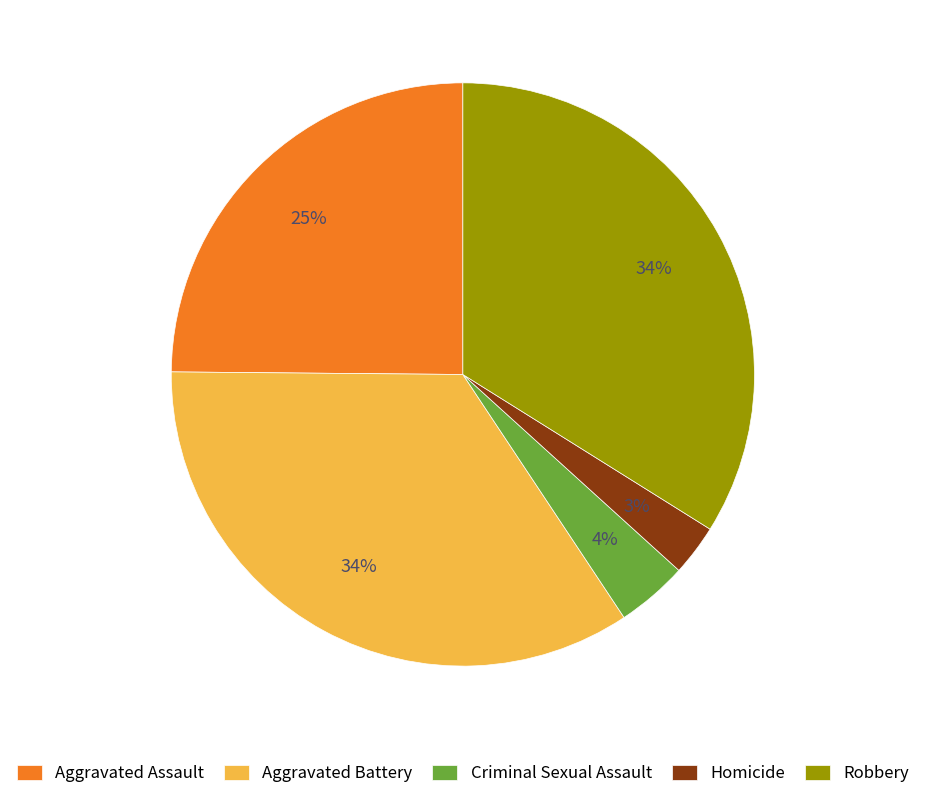

True or false: Robbery accounts for 34% of the total.

True